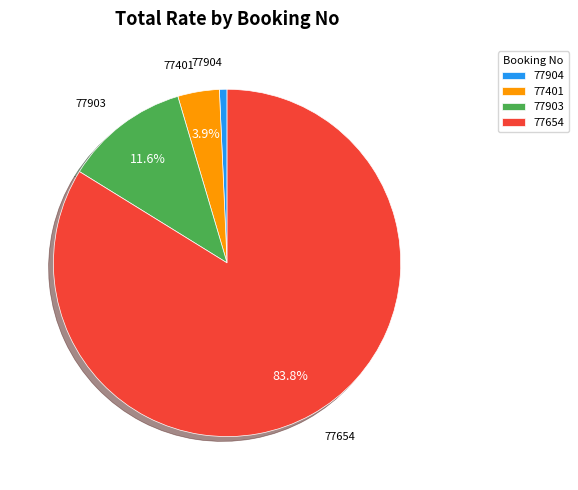

What percentage is the 77654 slice, to the nearest percent?

84%